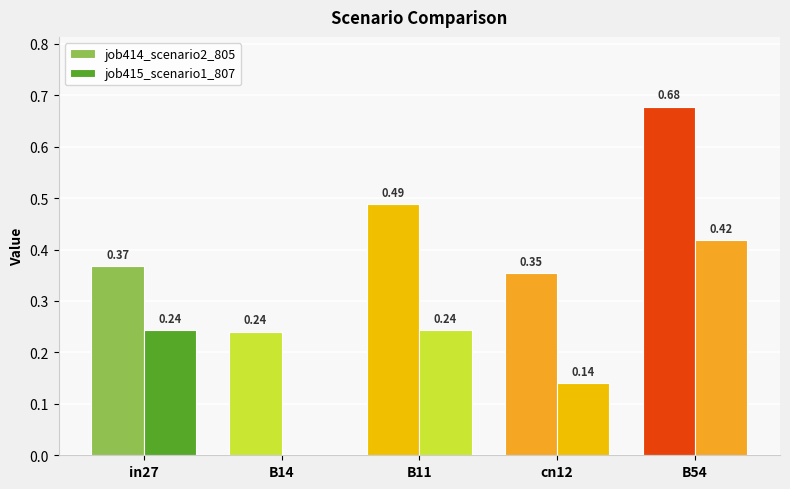

The value of job415_scenario1_807 at B11 is 0.2. True or false?

False